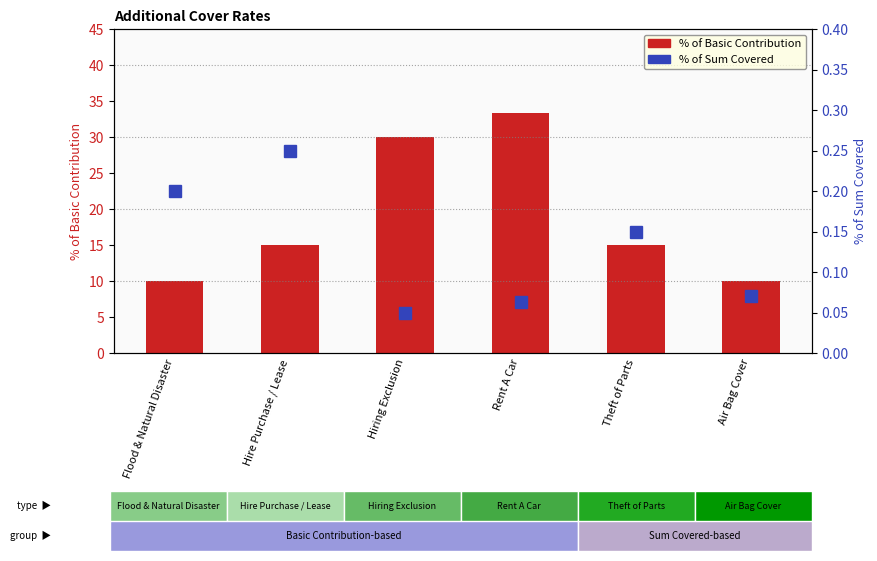

What is the minimum value for % of Basic Contribution?

10.0